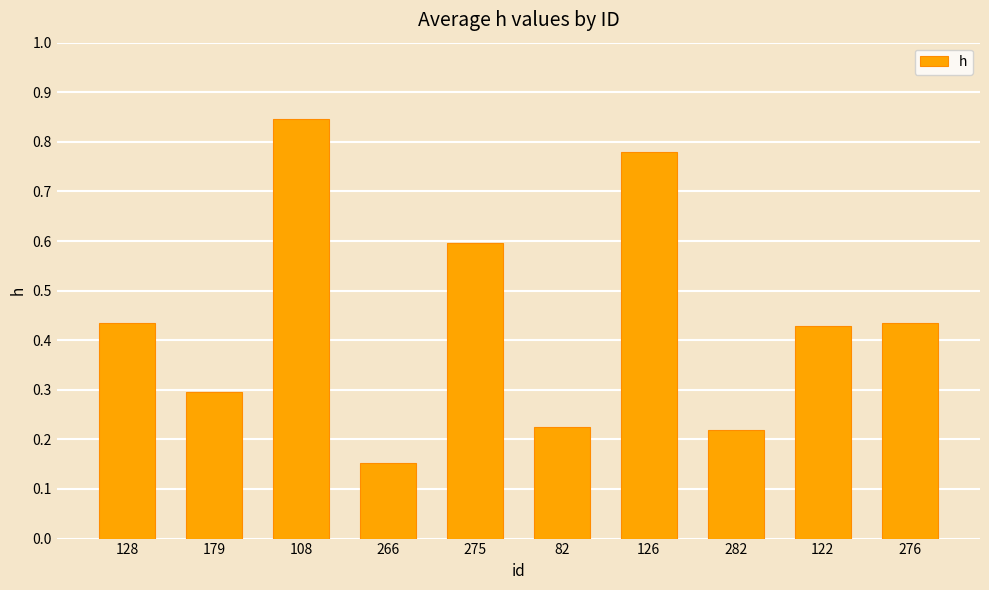

Which category has the highest value across all series?

108